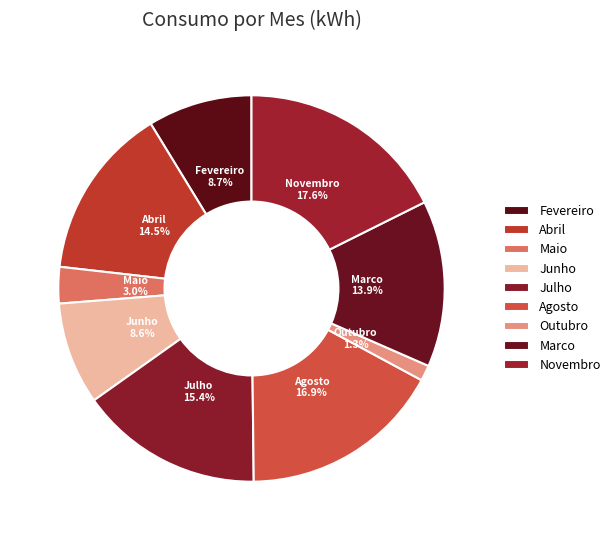

To the nearest percent, what is the difference between the largest and smallest slice percentages?

16%